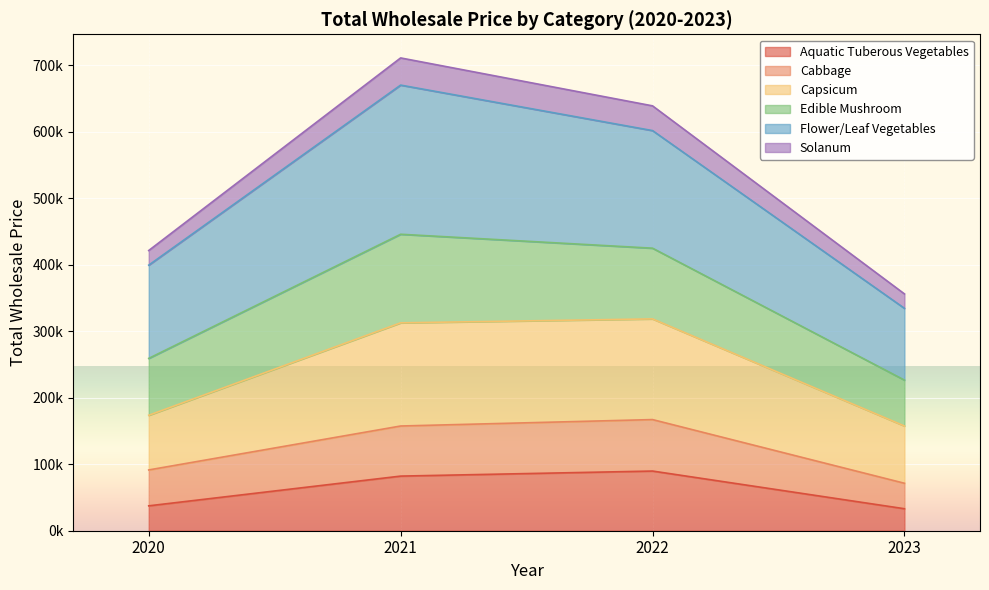

Does the chart display data point markers on the line(s)?

No